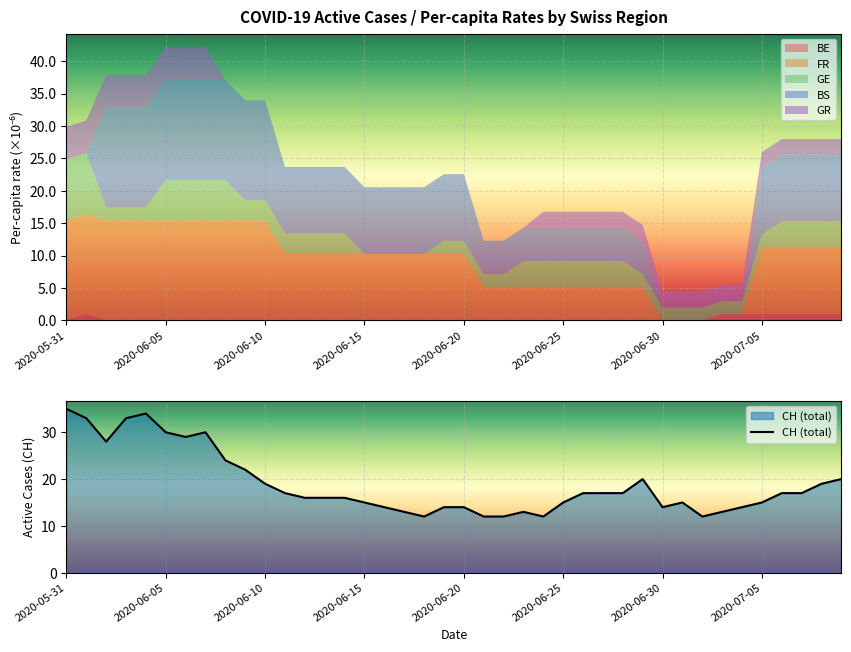

Which category has the highest value in the CH (total) series?

2020-05-31